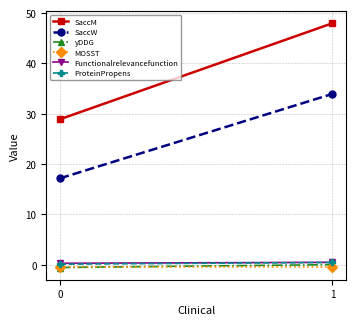

Reading left to right, what are all the values shown in this chart?

SaccM: 0=28.9	1=48.0
SaccW: 0=17.2	1=33.9
yDDG: 0=-0.6	1=0.0
MOSST: 0=-0.4	1=-0.4
Functionalrelevancefunction: 0=0.3	1=0.5
ProteinPropens: 0=0.1	1=0.5